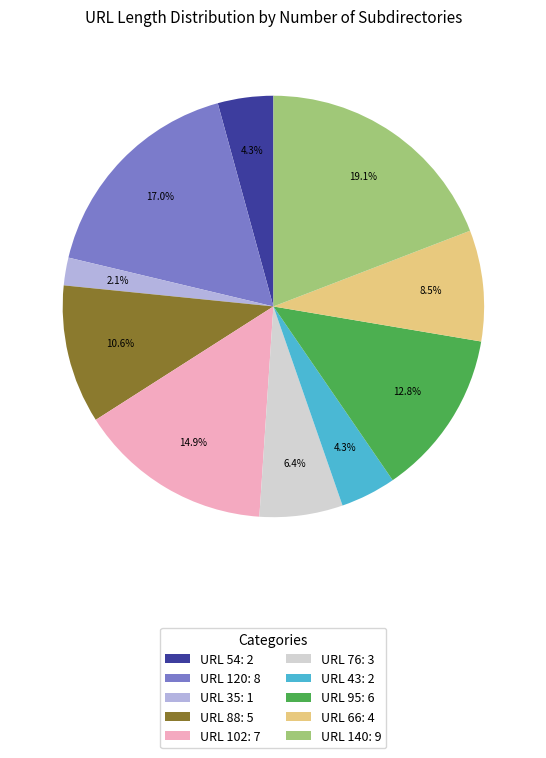

Which slice is the largest?

URL 140: 9